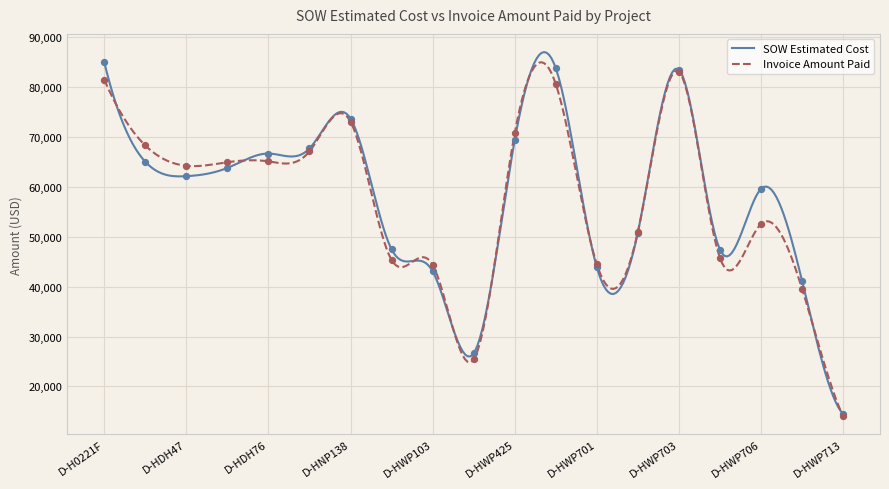

Which series reaches the minimum Y coordinate?

Invoice Amount Paid